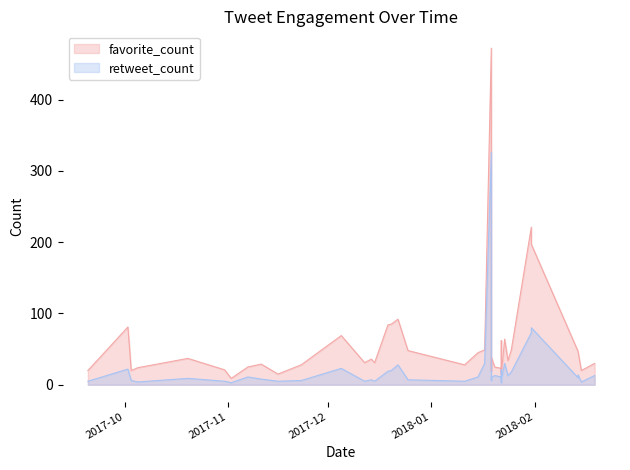

What is the difference between the second highest and minimum values in the retweet_count series?

77